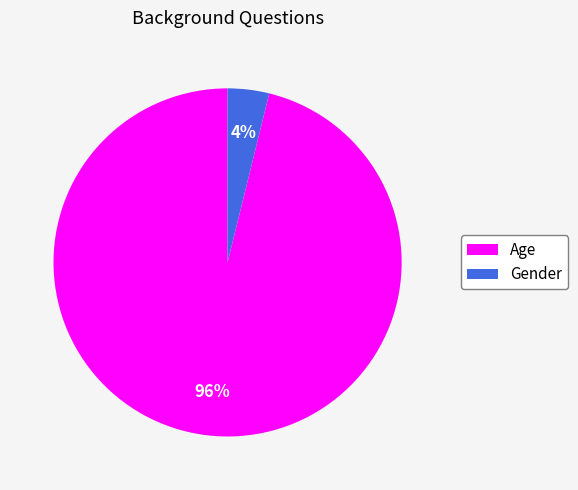

What percentage is the Age slice, to the nearest percent?

96%